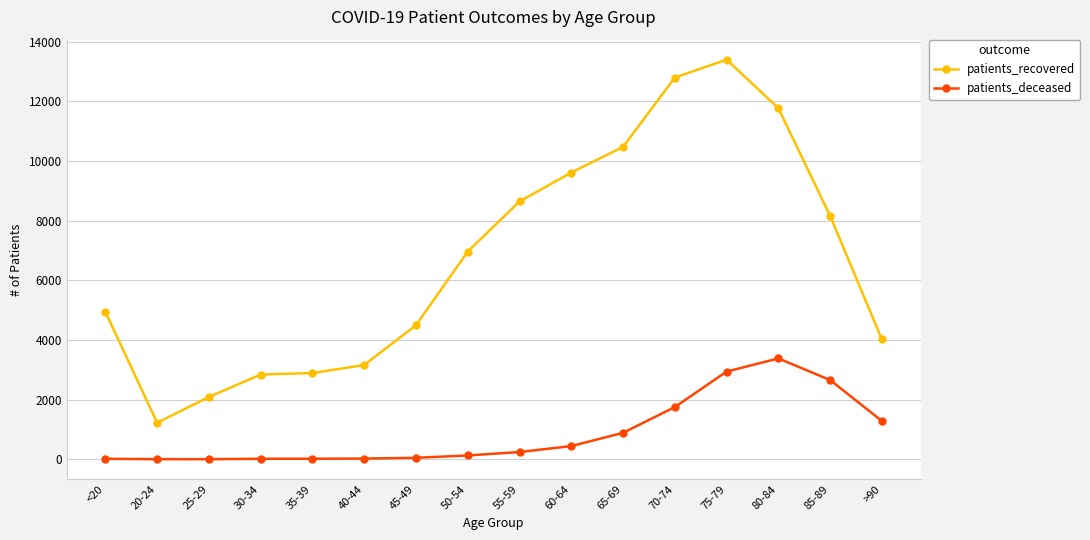

At which label is patients_recovered closest to 7313?

50-54